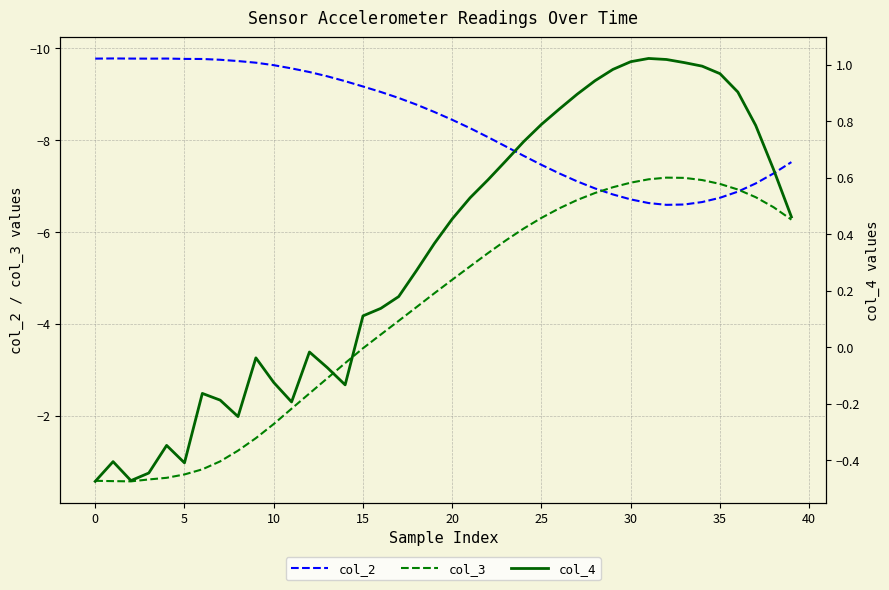

What is the highest value of the col_4 series?

1.0